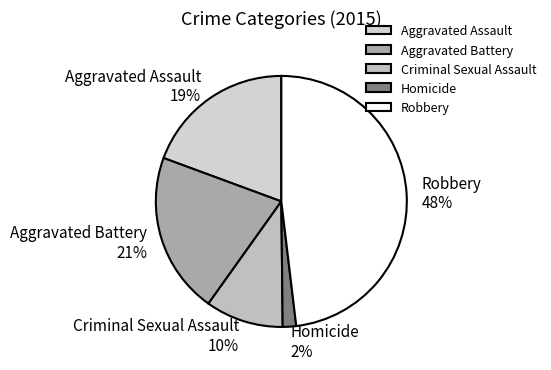

Between Aggravated Assault and Criminal Sexual Assault, which is larger?

Aggravated Assault